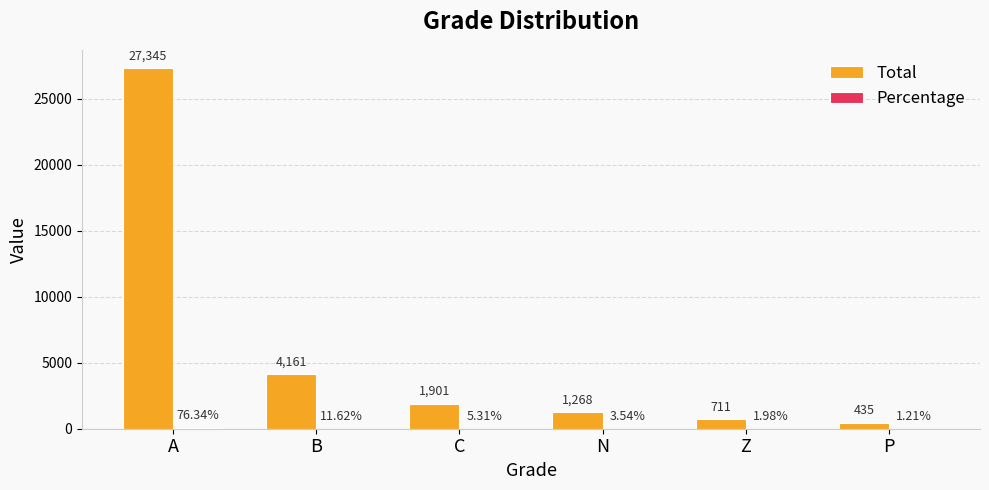

How many groups of bars are there?

6